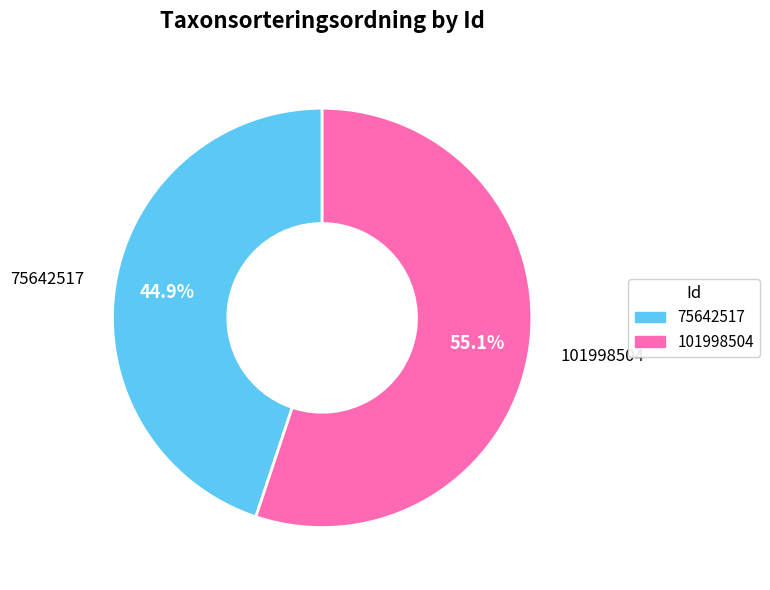

Is it true that 101998504 is 46% of the pie?

False